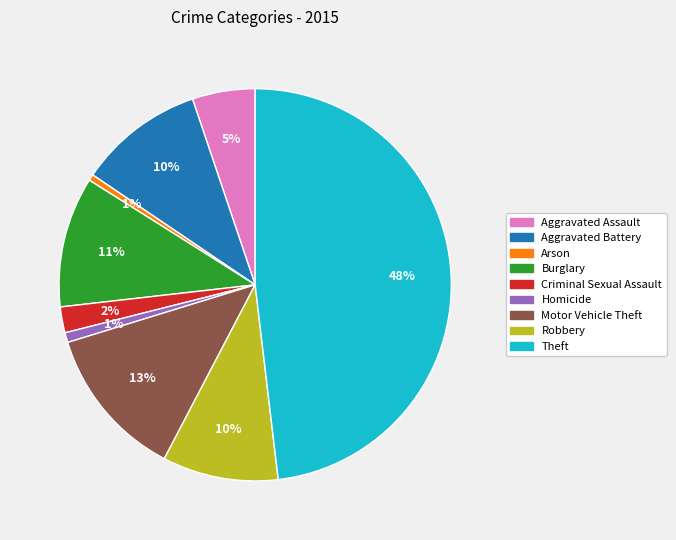

What percentage is the Motor Vehicle Theft slice, to the nearest percent?

13%